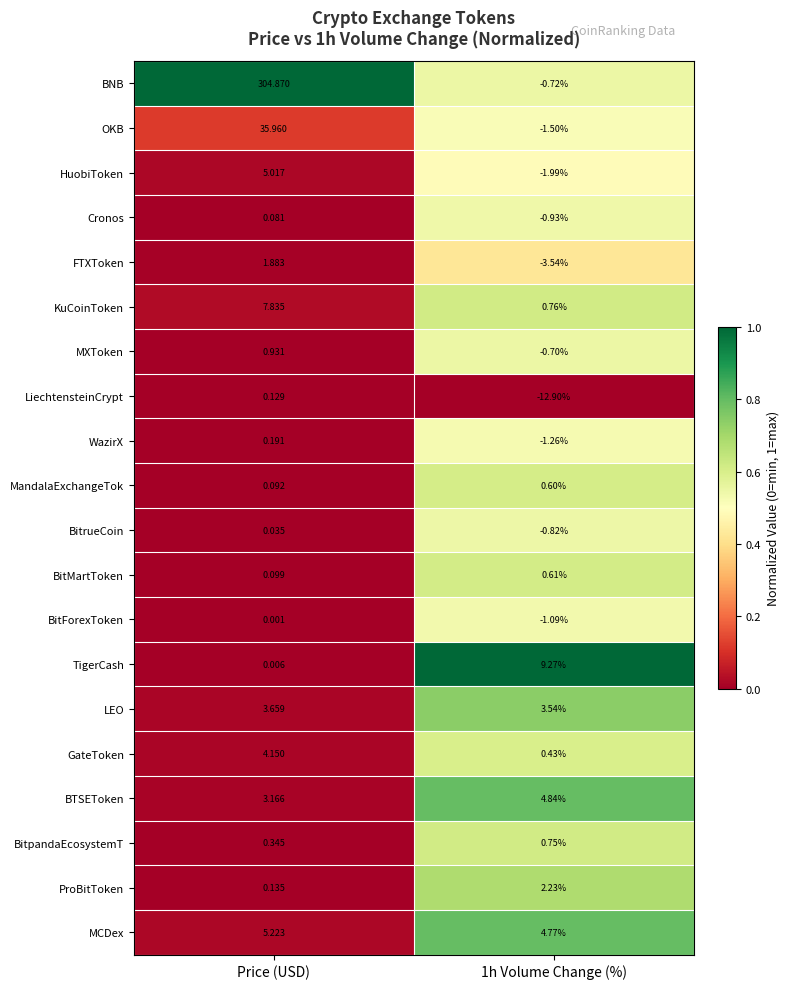

At which category does the chart reach its peak across all series?

Price (USD)